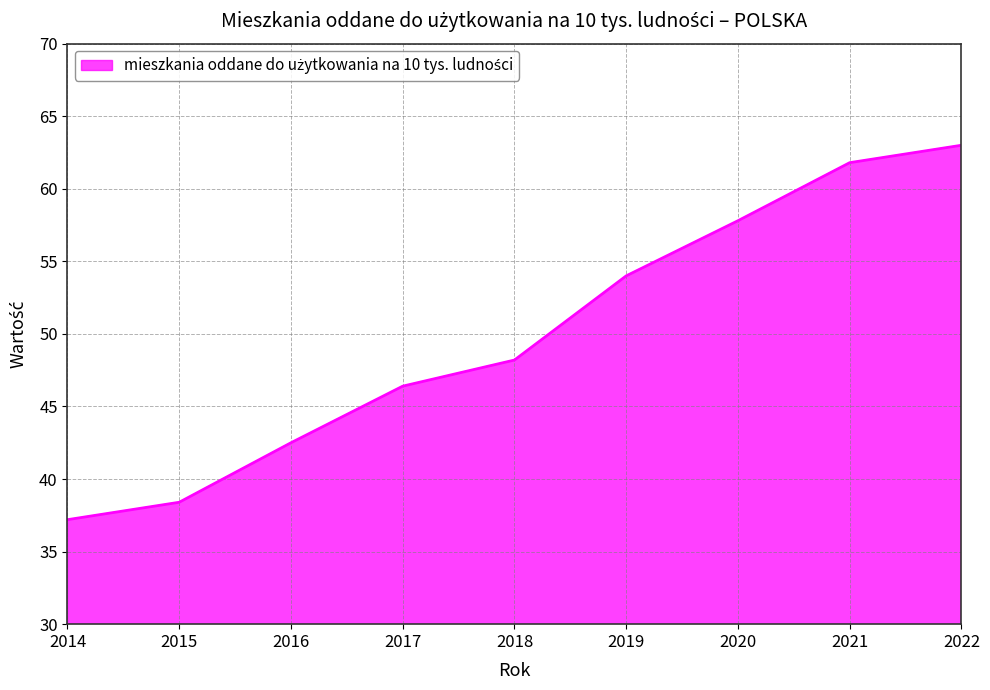

What is the change in value from 2019 to 2020?

+3.8